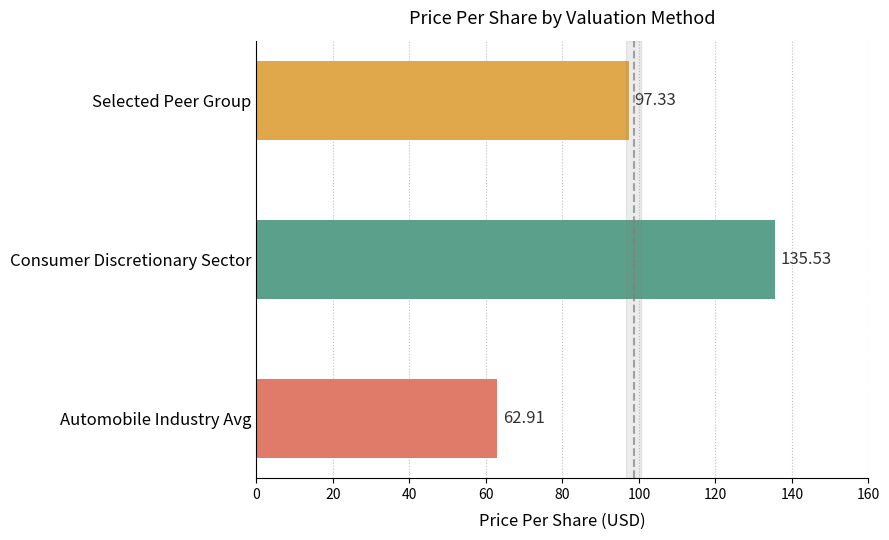

What is the average value?

98.6